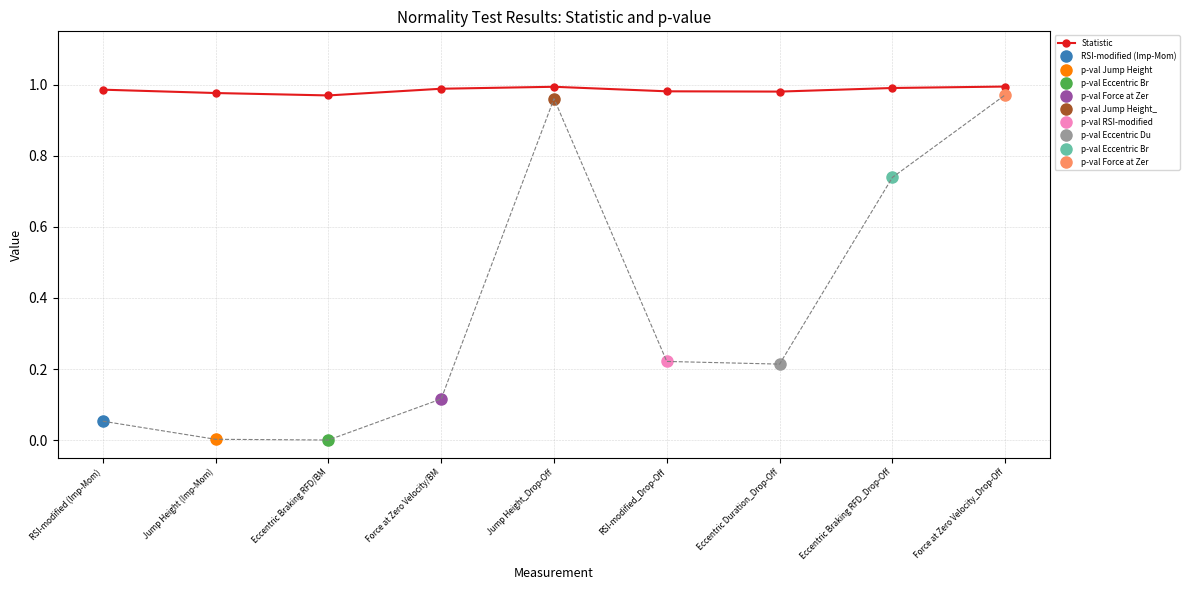

What is the label of the 7th point from the left?

Eccentric Duration_Drop-Off